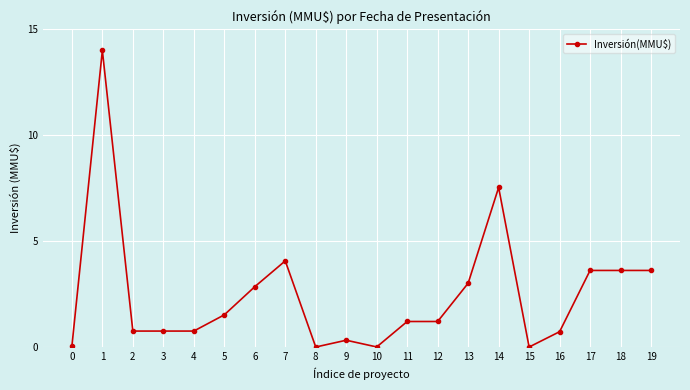

What is the maximum value shown in the chart?

14.0